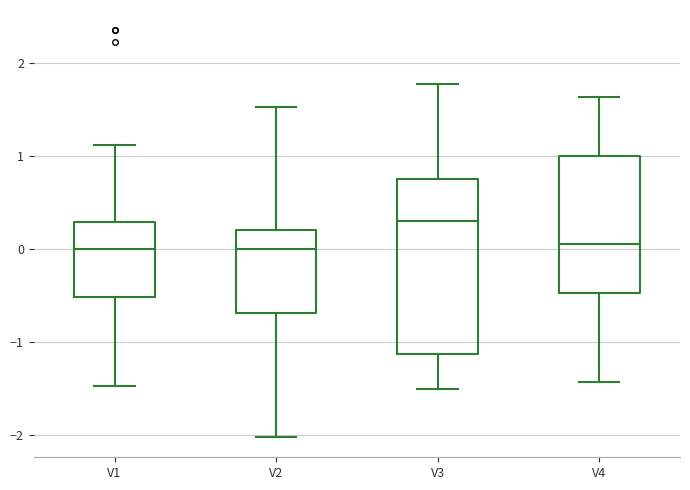

Comparing the boxes themselves (not the whiskers), which one is the tallest?

V3